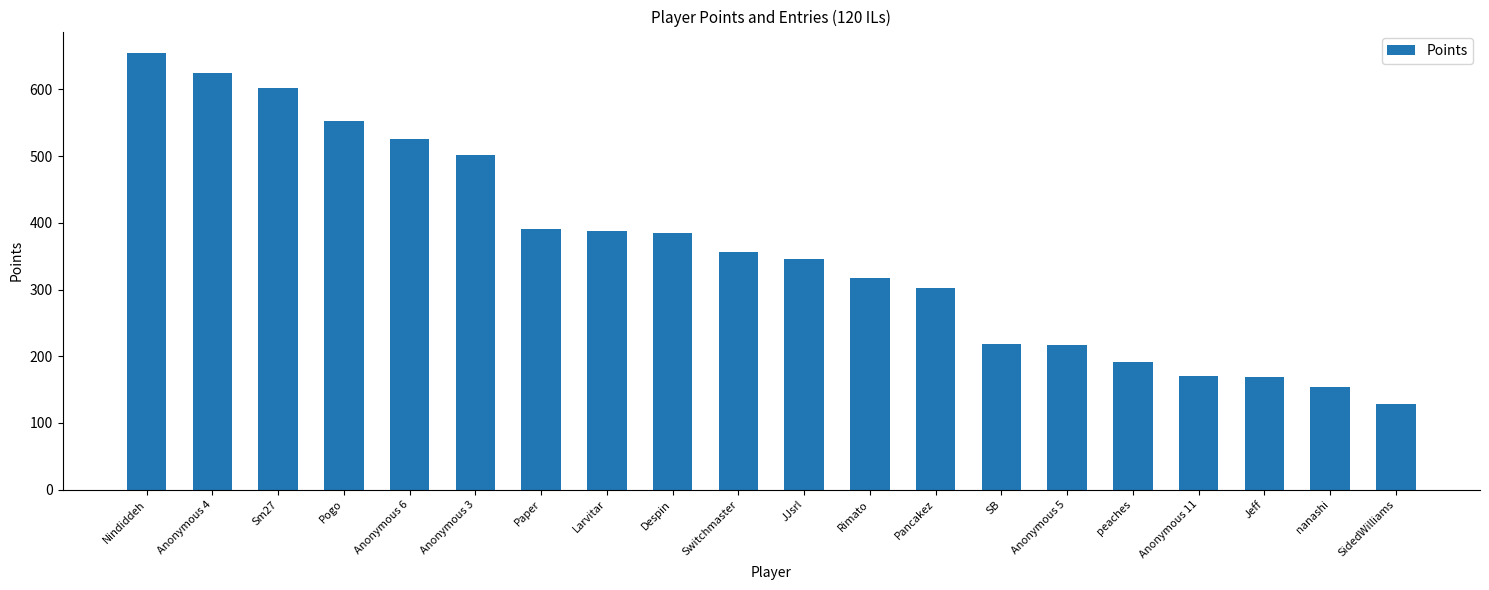

How many bars are there in total?

20